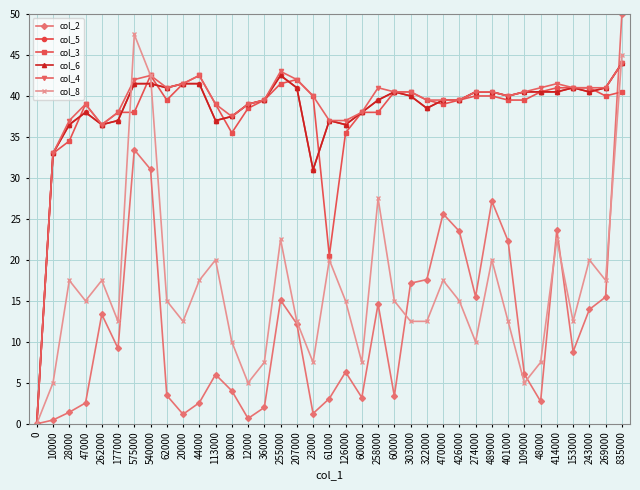

The col_6 series shows 37.0 at 113000. True or false?

True